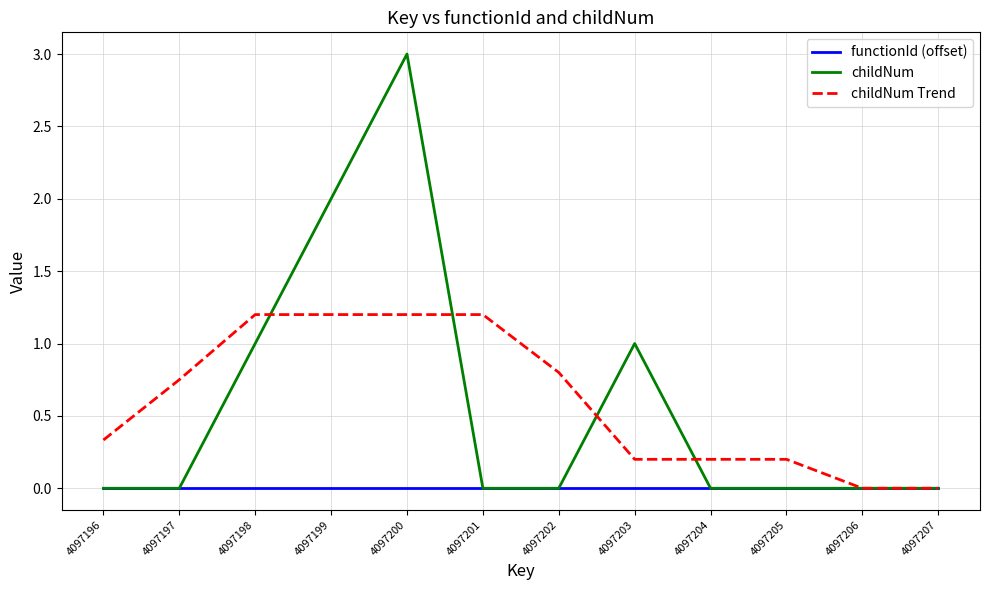

True or false: childNum has a value of -1.8 at 4097202.

False